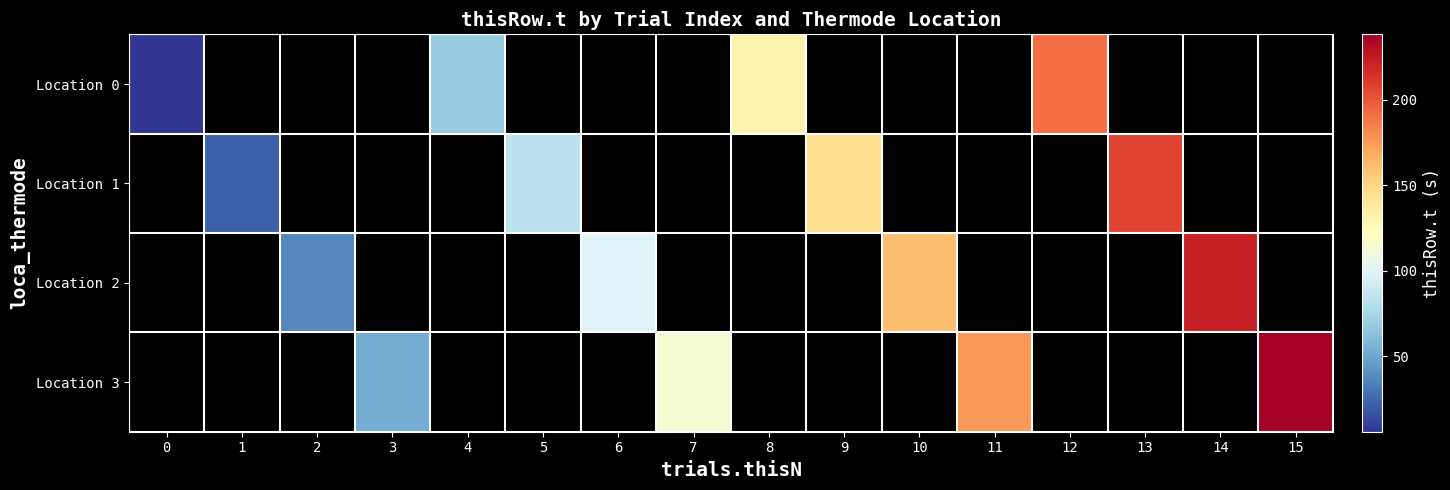

What is the smallest value displayed?

5.8